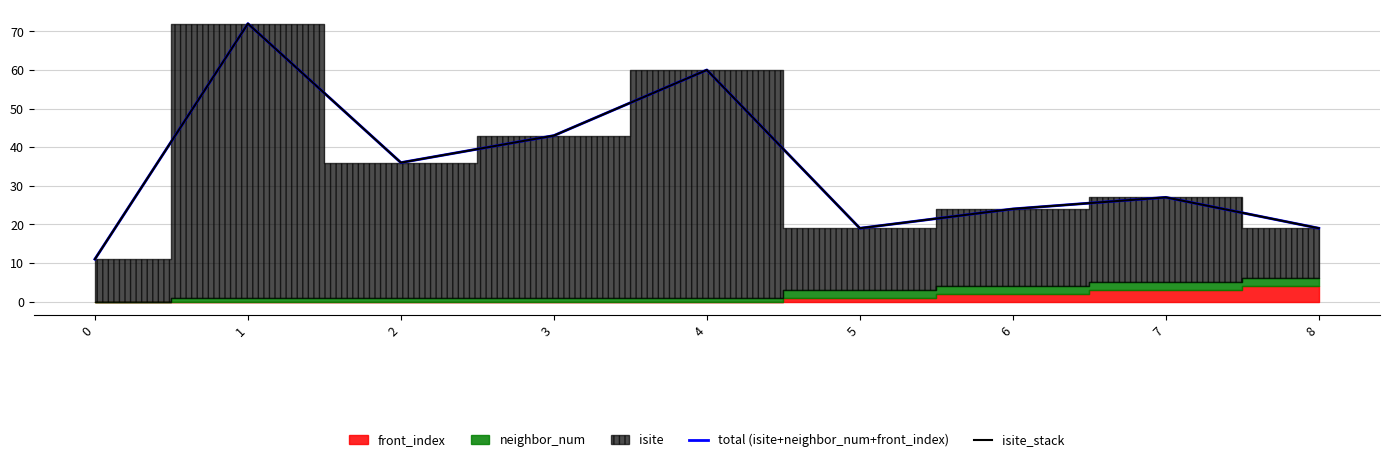

How many categories are shown in the chart?

9